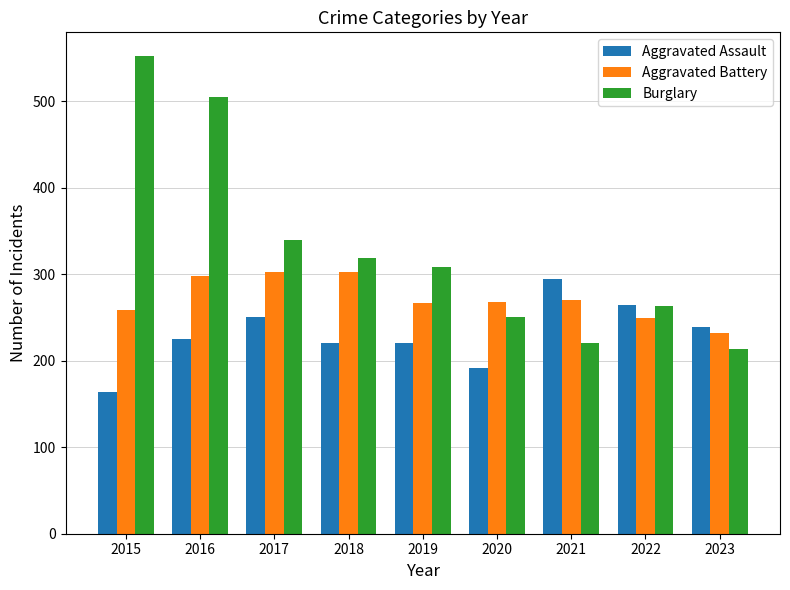

At which label is Aggravated Assault closest to 229?

2016